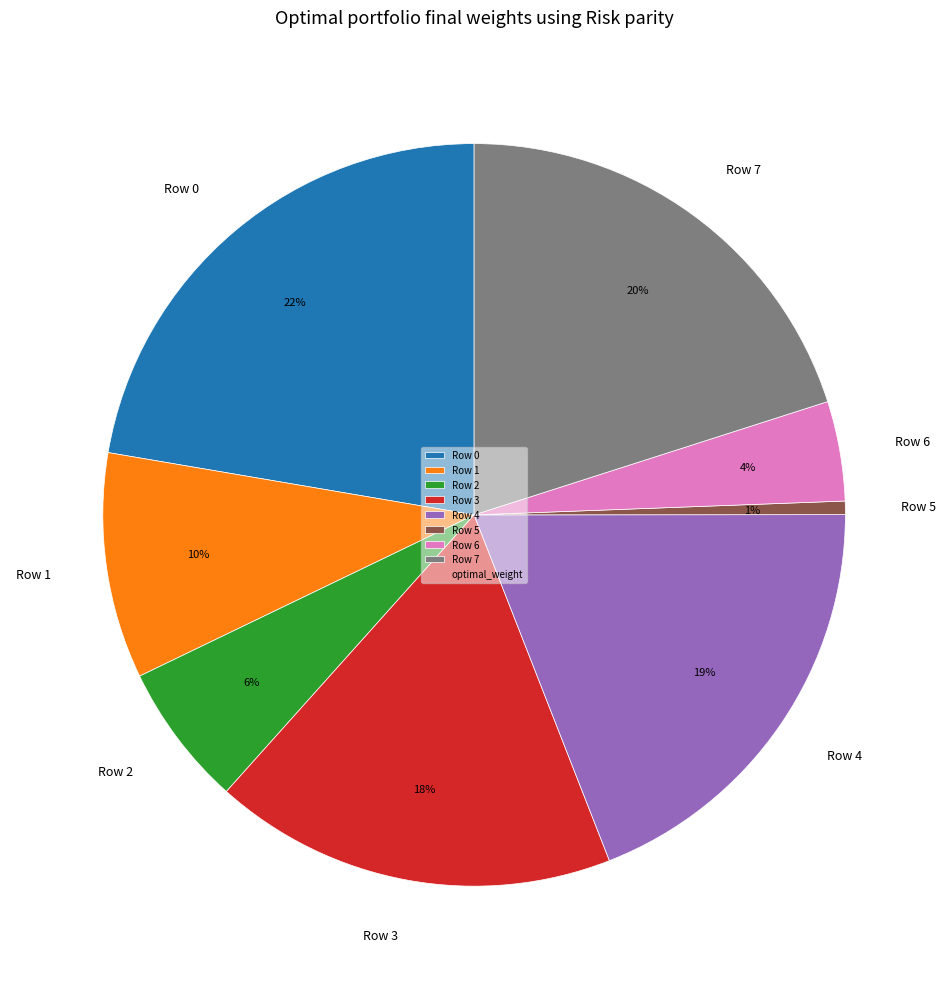

Is the sum of Row 2 and Row 4 greater than half?

No